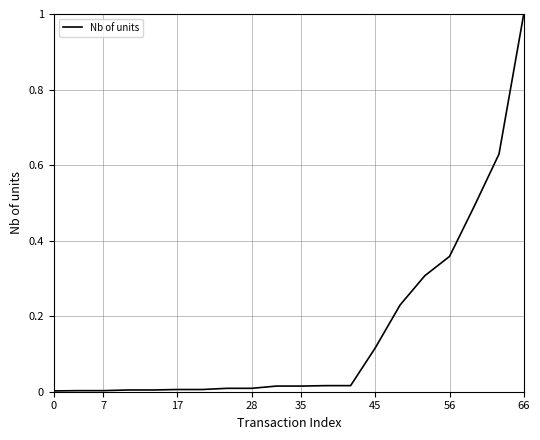

What is the maximum value shown in the chart?

1.0